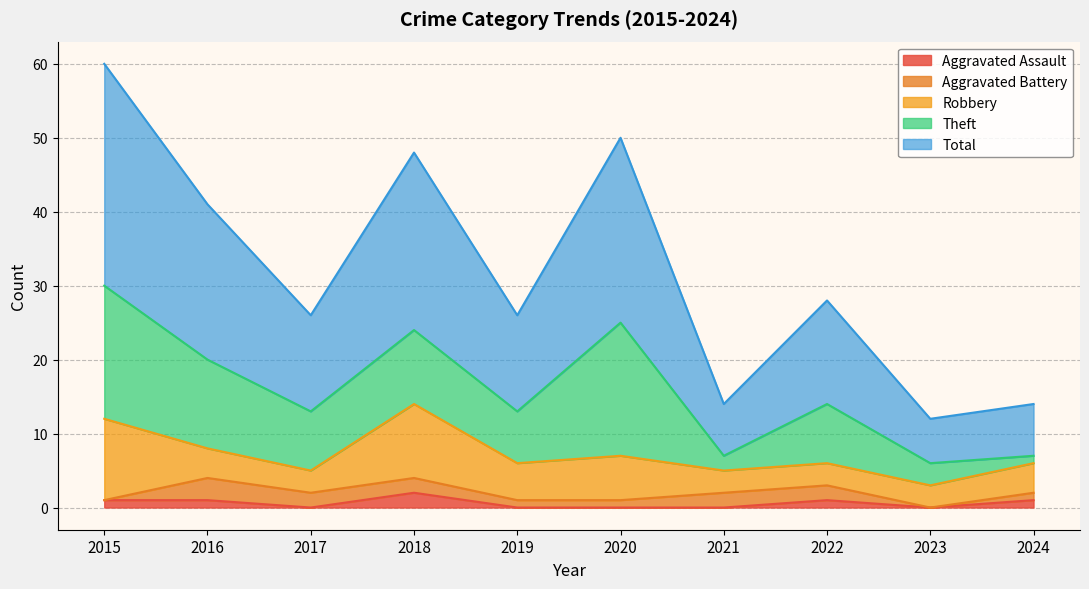

At which label is Robbery closest to 7?

2020